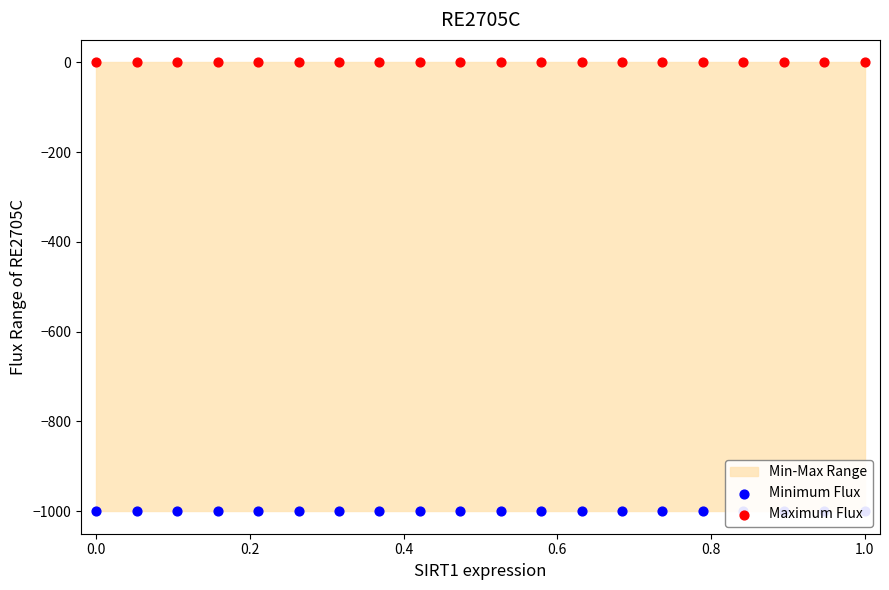

Which series reaches the minimum Y coordinate?

Minimum Flux